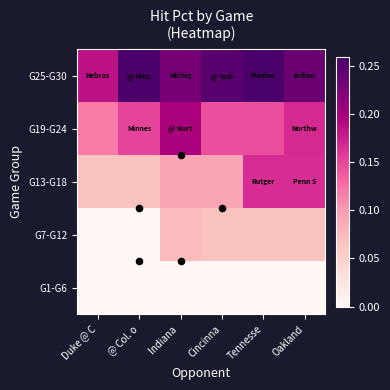

At how many categories does at least one series exceed 0?

6